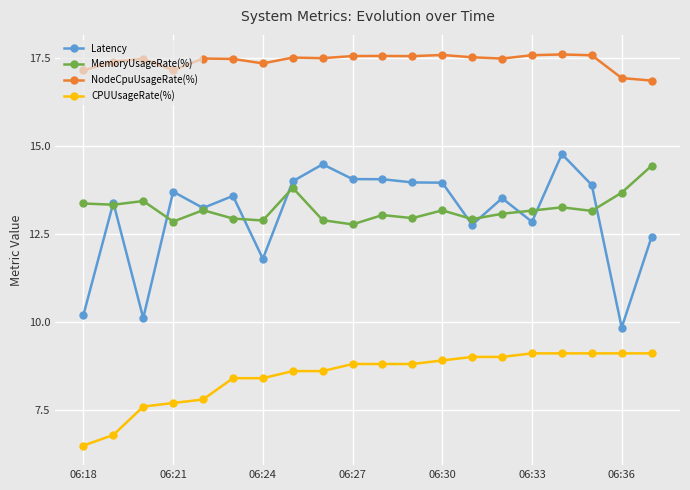

In Latency, how many points are lower than both neighbors (excluding endpoints)?

6